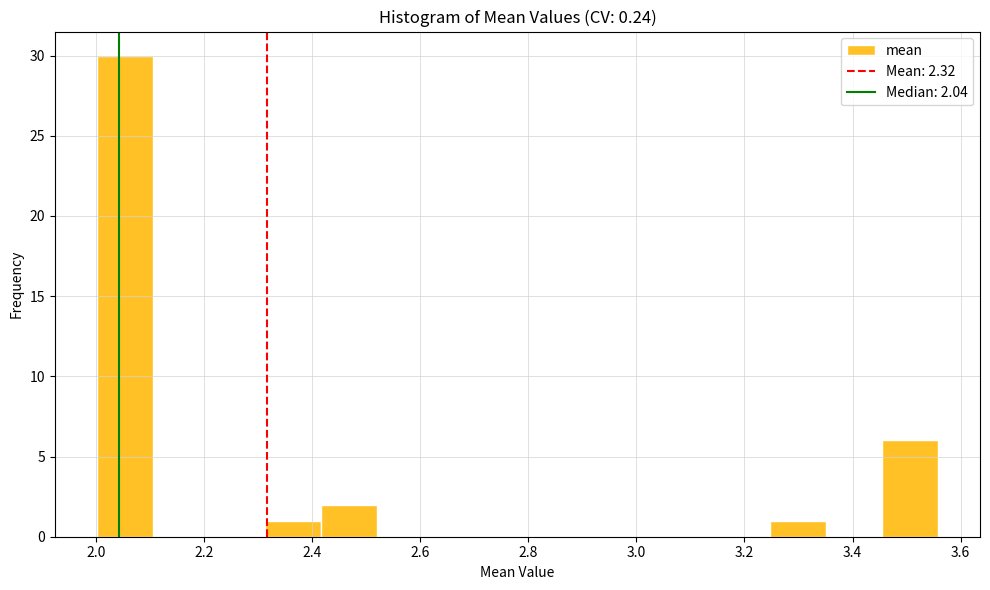

Which range on the x-axis has the tallest bar?

2.00 to 2.10